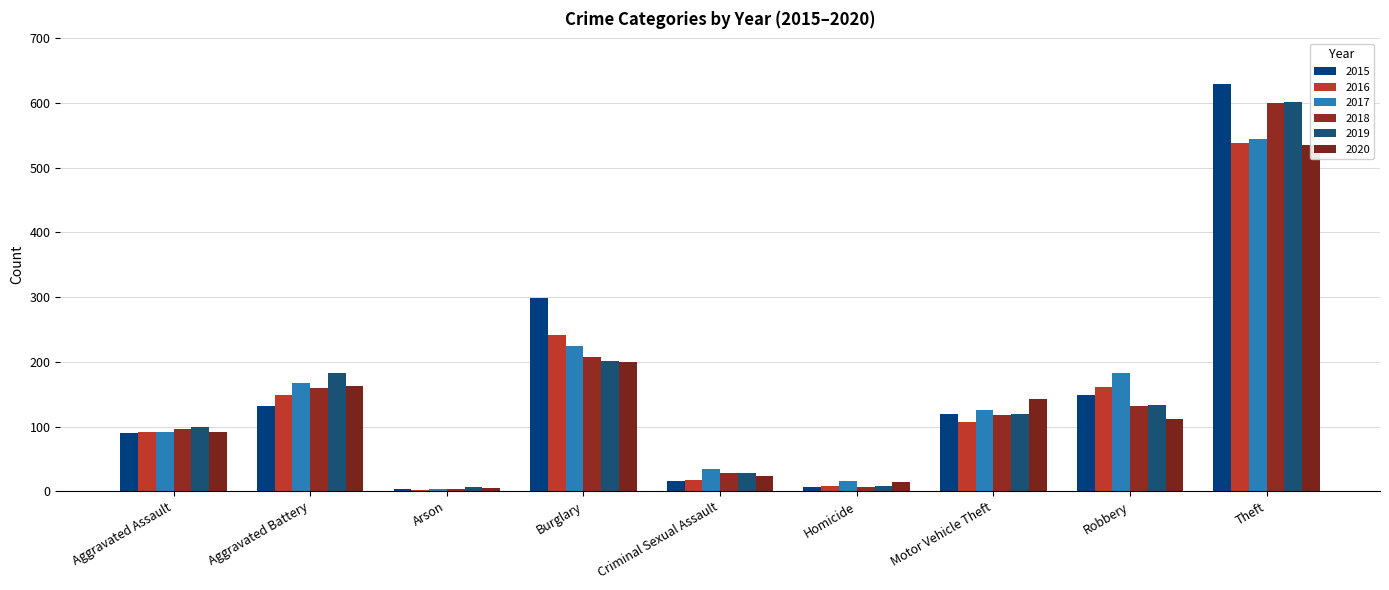

Is it true that 2017 equals 168 at Aggravated Battery?

True